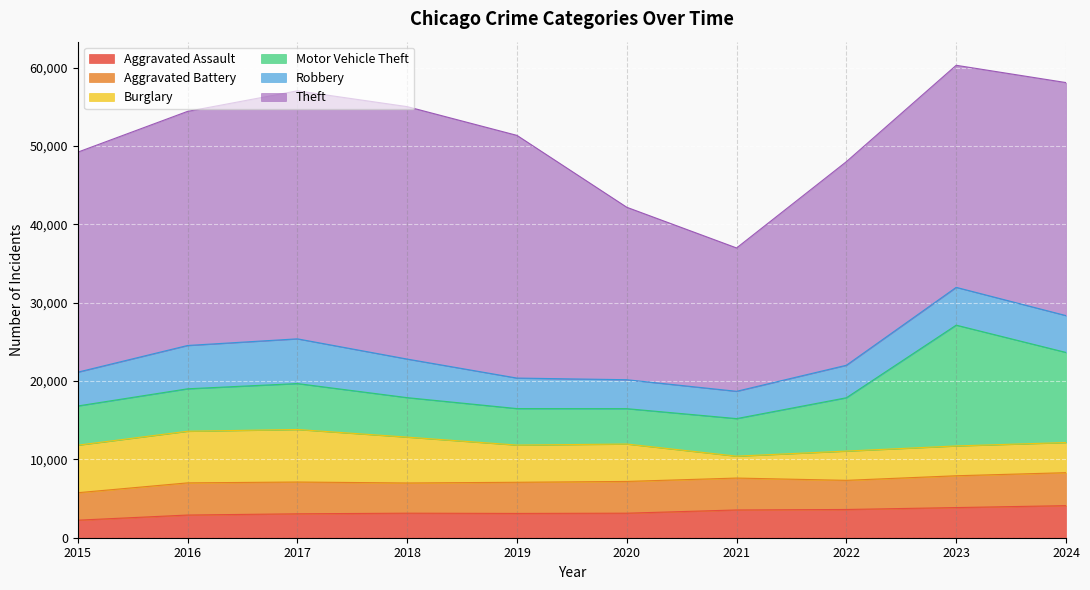

Where does the Robbery series first go above 4704?

2016